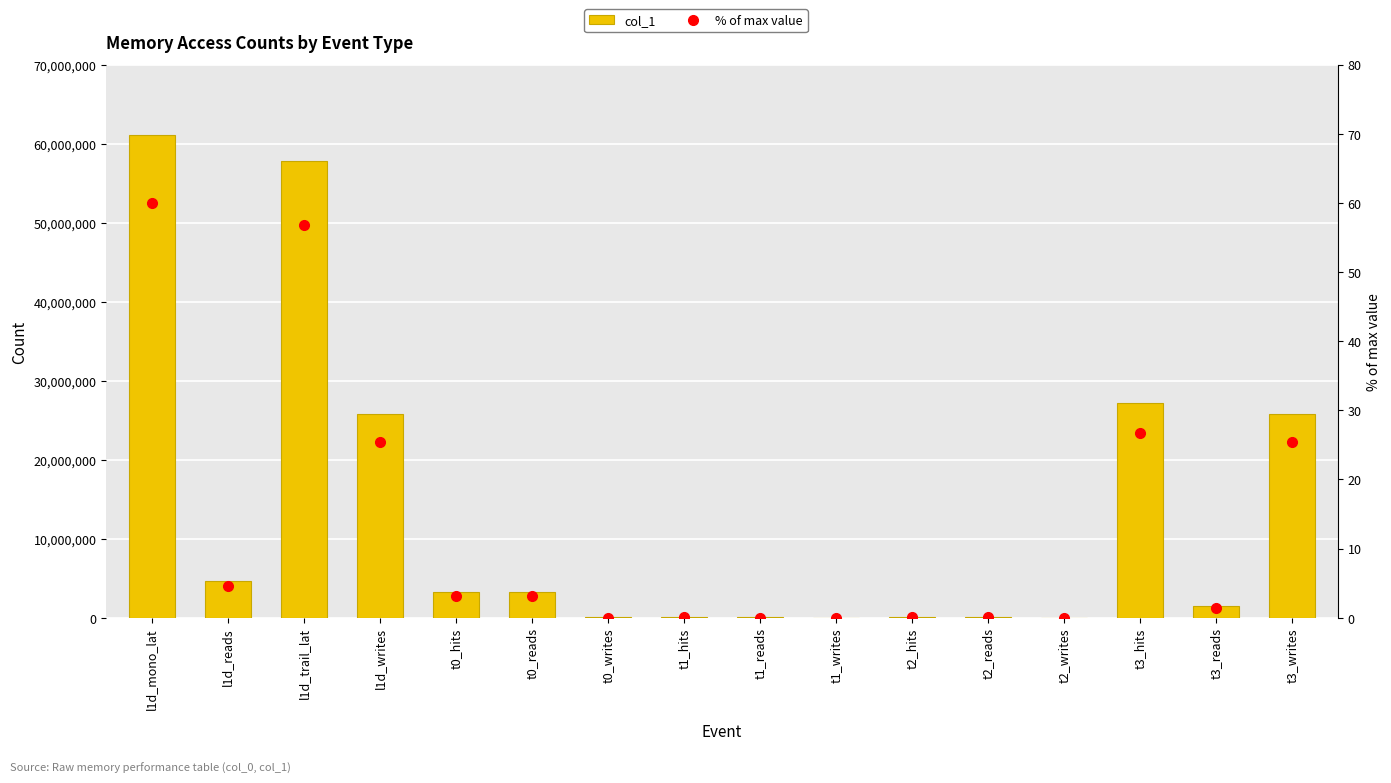

What is the difference between the col_1 values at l1d_writes and l1d_reads?

21158889.0